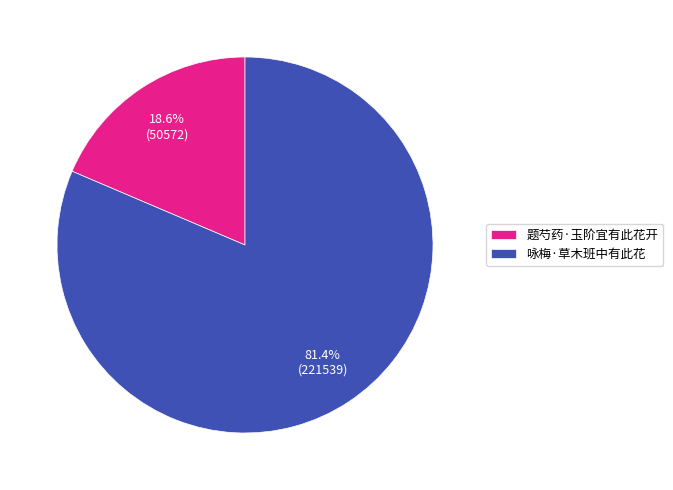

What percentage is the 咏梅·草木班中有此花 slice, to the nearest percent?

81%